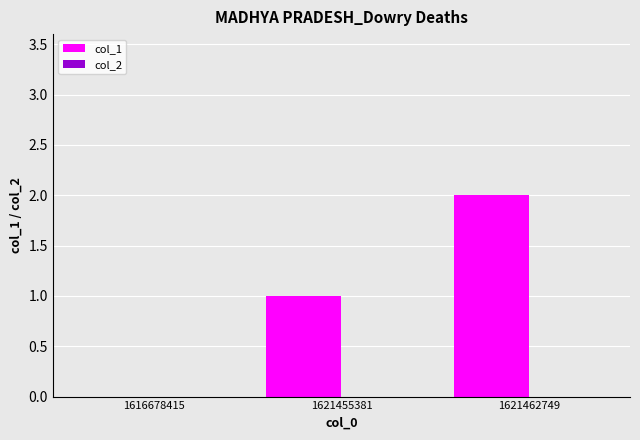

What is the sum of all values?

3